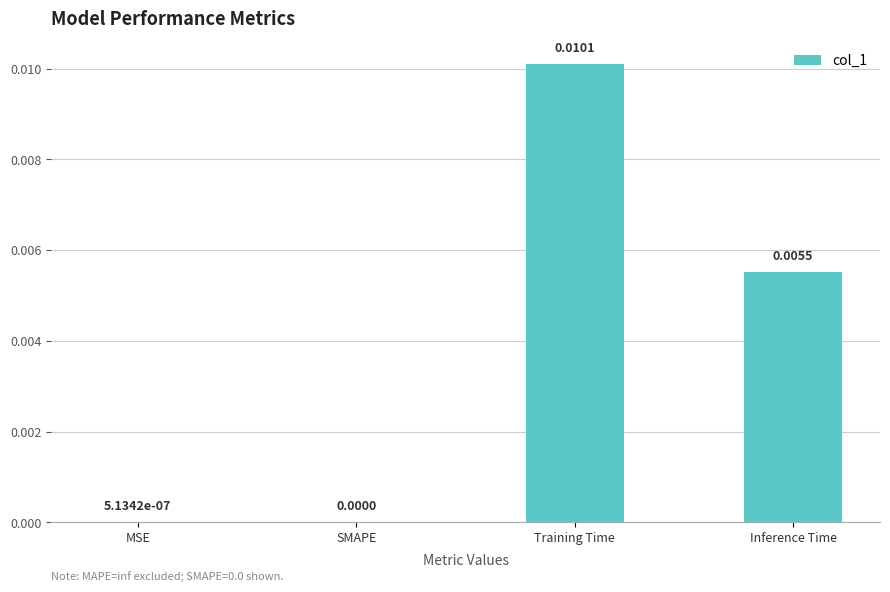

Which has a higher value, MSE or Inference Time?

Inference Time